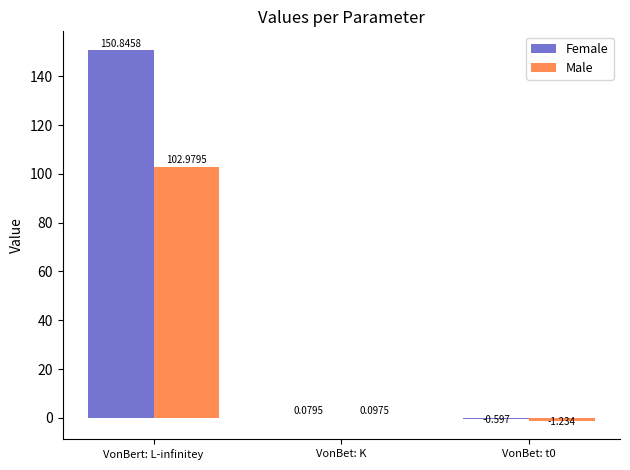

What is the sum of all Female values?

150.3